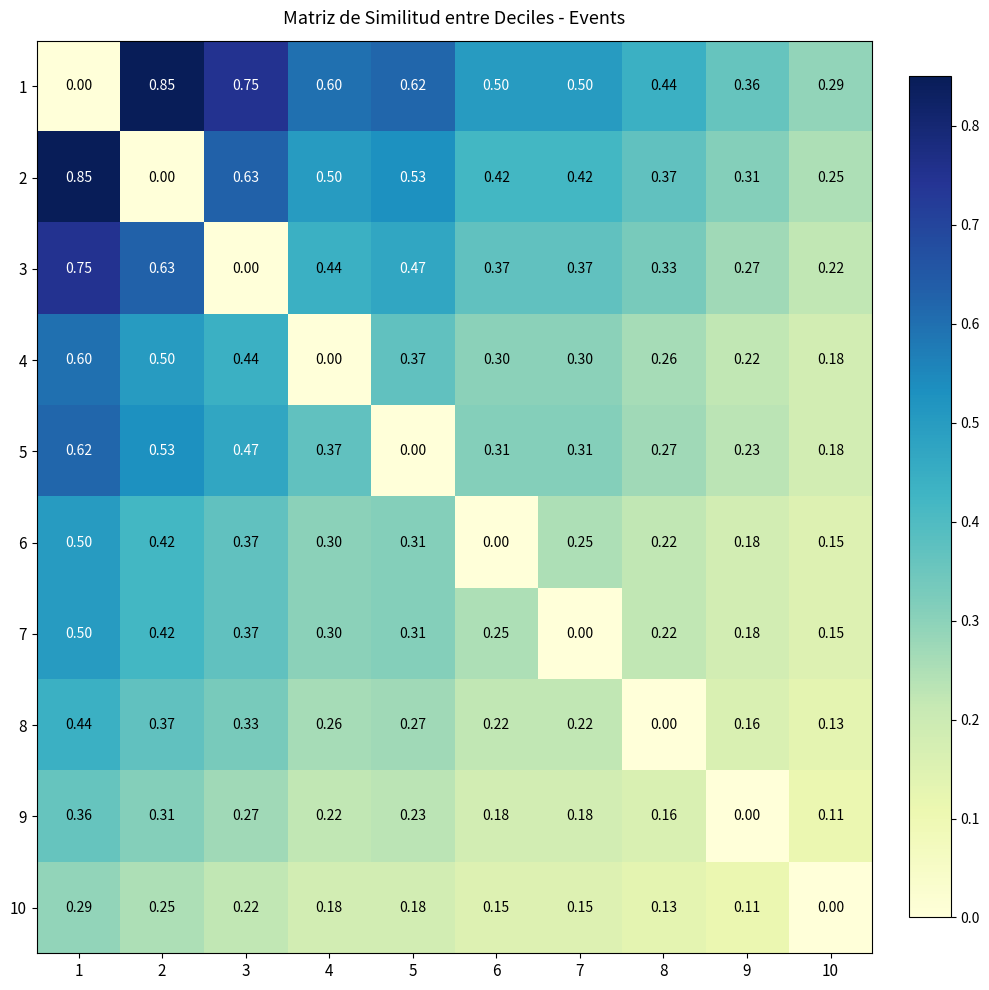

Is the value of 6 at 8 greater than the value of 8 at 2?

No